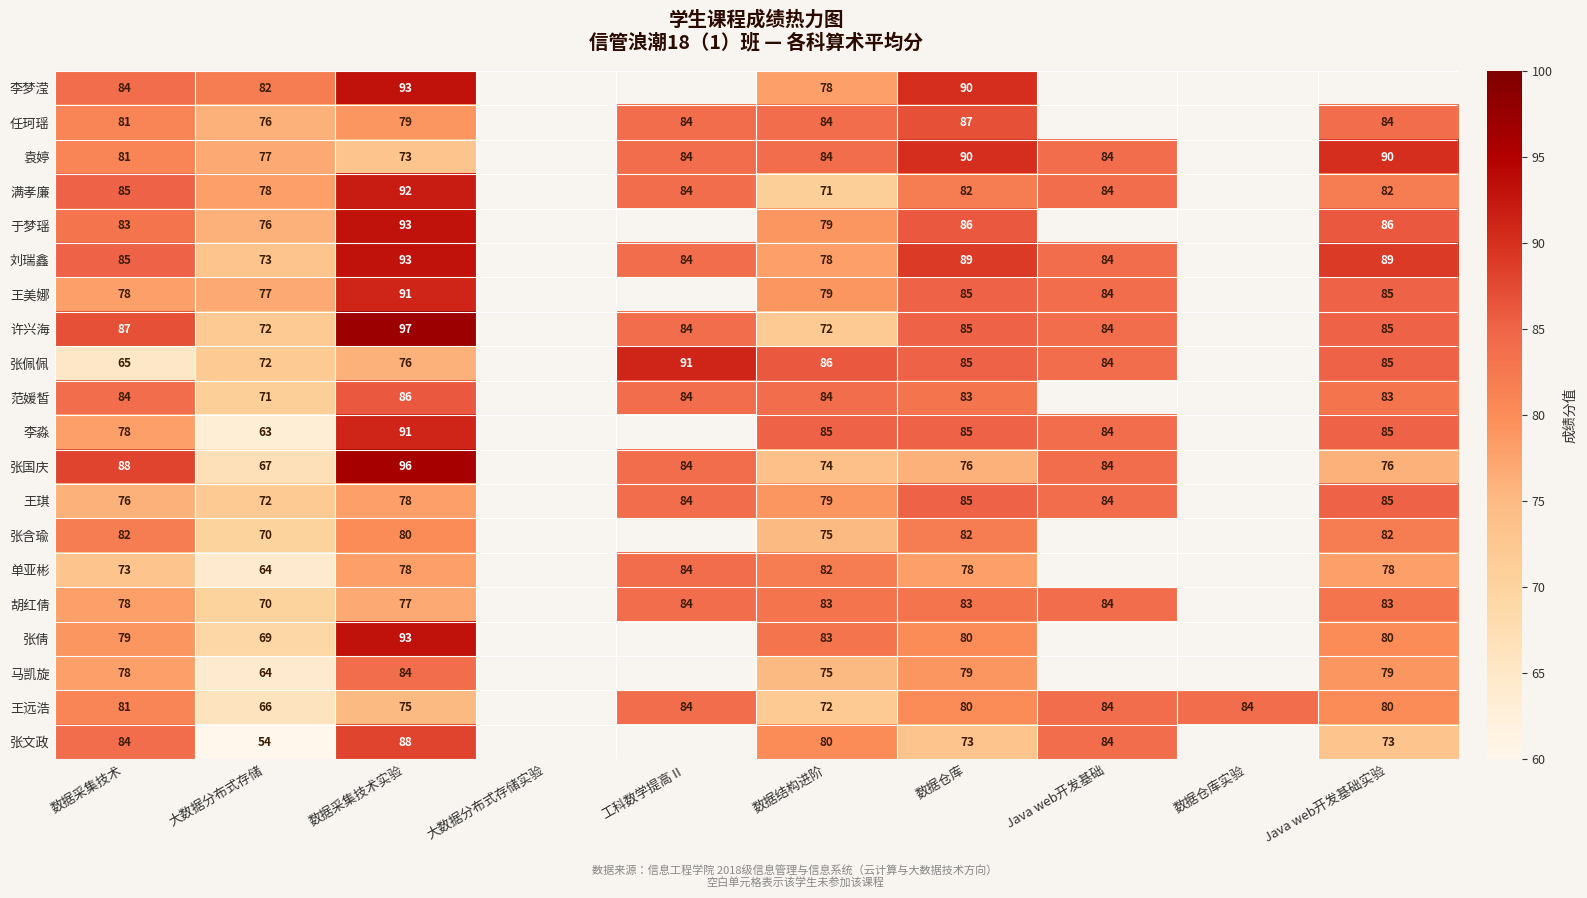

What is the greatest value displayed?

97.0